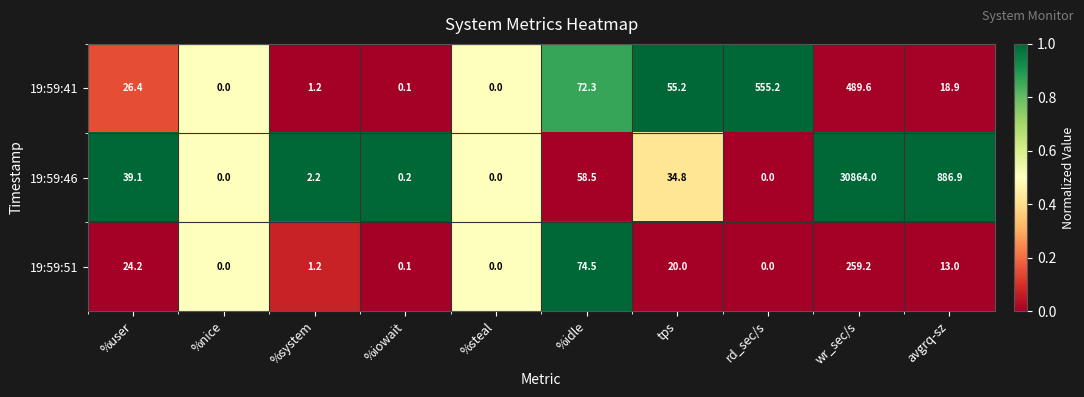

The 19:59:51 series shows 20.0 at tps. True or false?

True